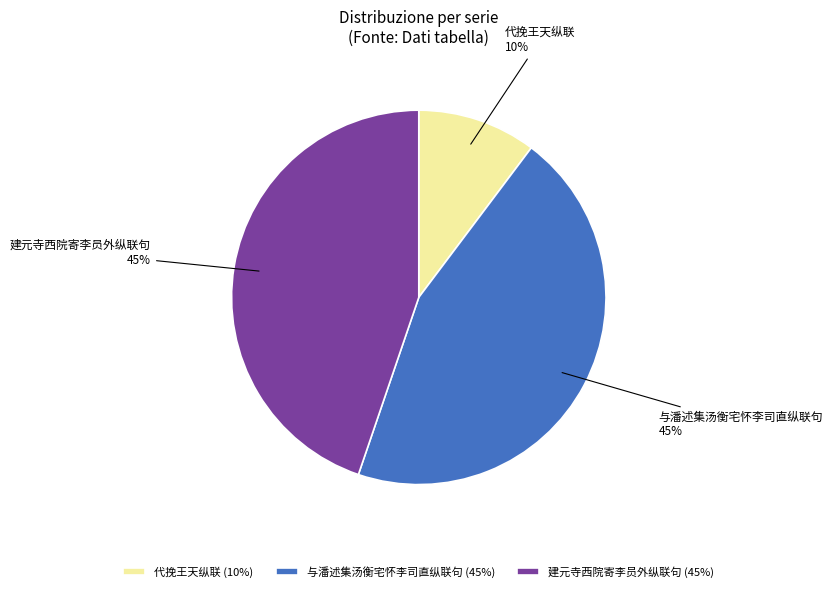

The 代挽王天纵联 slice represents 4% of the pie. True or false?

False